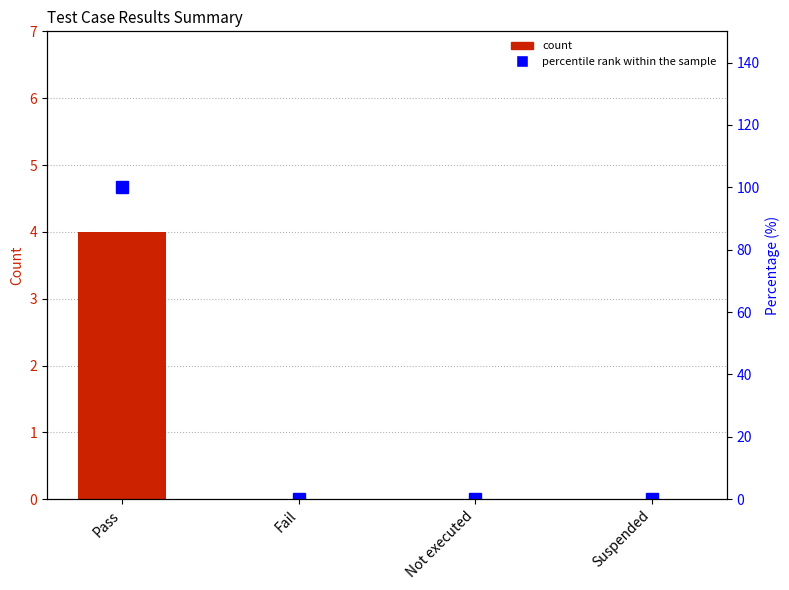

The value of percentile rank within the sample at Not executed is 0. True or false?

True